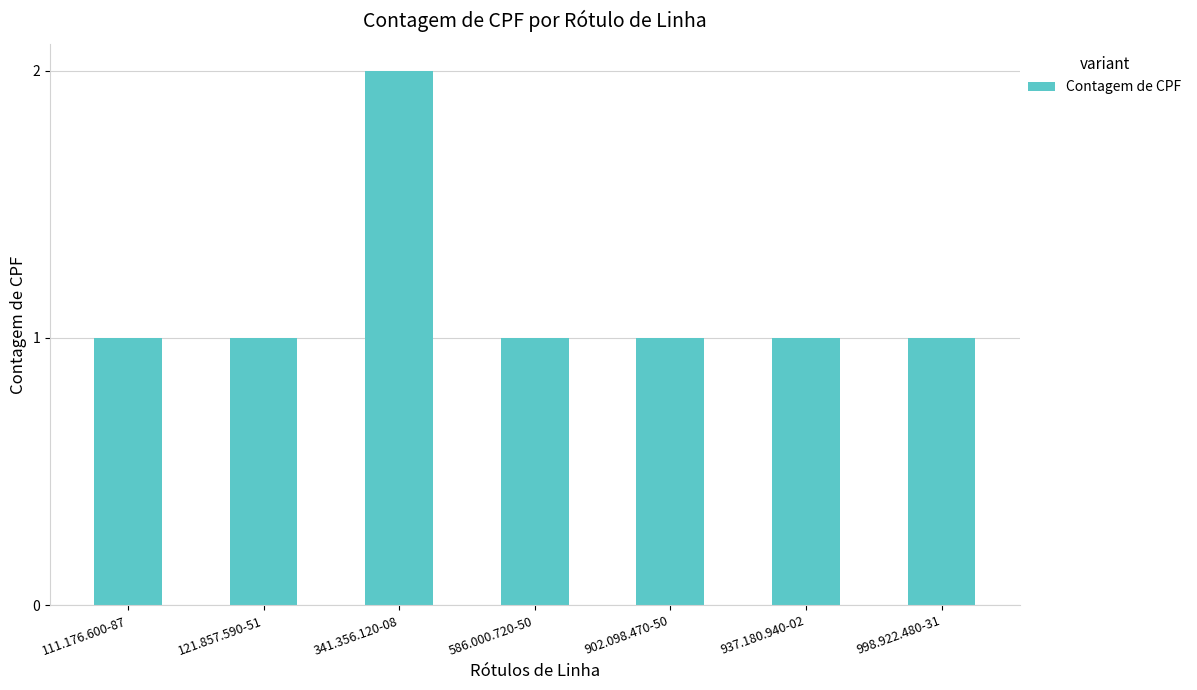

What is the sum of the values at 121.857.590-51 and 111.176.600-87?

2